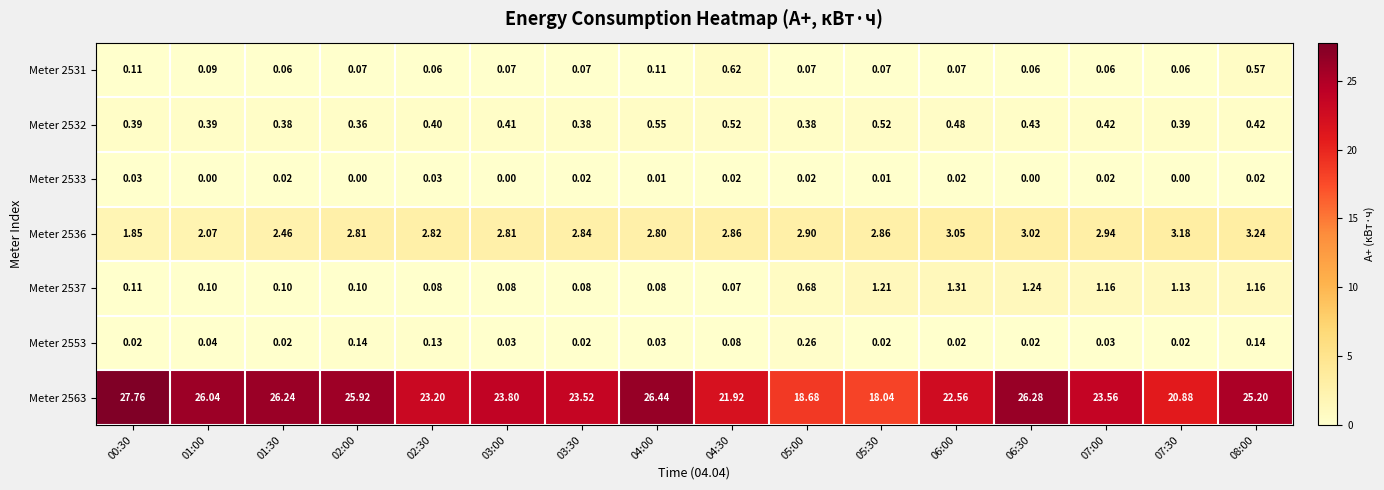

Reading left to right, extract all data points from this chart.

Meter 2531: 00:30=0.1	01:00=0.1	01:30=0.1	02:00=0.1	02:30=0.1	03:00=0.1	03:30=0.1	04:00=0.1	04:30=0.6	05:00=0.1	05:30=0.1	06:00=0.1	06:30=0.1	07:00=0.1	07:30=0.1	08:00=0.6
Meter 2532: 00:30=0.4	01:00=0.4	01:30=0.4	02:00=0.4	02:30=0.4	03:00=0.4	03:30=0.4	04:00=0.6	04:30=0.5	05:00=0.4	05:30=0.5	06:00=0.5	06:30=0.4	07:00=0.4	07:30=0.4	08:00=0.4
Meter 2533: 00:30=0.0	01:00=0.0	01:30=0.0	02:00=0.0	02:30=0.0	03:00=0.0	03:30=0.0	04:00=0.0	04:30=0.0	05:00=0.0	05:30=0.0	06:00=0.0	06:30=0.0	07:00=0.0	07:30=0.0	08:00=0.0
Meter 2536: 00:30=1.9	01:00=2.1	01:30=2.5	02:00=2.8	02:30=2.8	03:00=2.8	03:30=2.8	04:00=2.8	04:30=2.9	05:00=2.9	05:30=2.9	06:00=3.0	06:30=3.0	07:00=2.9	07:30=3.2	08:00=3.2
Meter 2537: 00:30=0.1	01:00=0.1	01:30=0.1	02:00=0.1	02:30=0.1	03:00=0.1	03:30=0.1	04:00=0.1	04:30=0.1	05:00=0.7	05:30=1.2	06:00=1.3	06:30=1.2	07:00=1.2	07:30=1.1	08:00=1.2
Meter 2553: 00:30=0.0	01:00=0.0	01:30=0.0	02:00=0.1	02:30=0.1	03:00=0.0	03:30=0.0	04:00=0.0	04:30=0.1	05:00=0.3	05:30=0.0	06:00=0.0	06:30=0.0	07:00=0.0	07:30=0.0	08:00=0.1
Meter 2563: 00:30=27.8	01:00=26.0	01:30=26.2	02:00=25.9	02:30=23.2	03:00=23.8	03:30=23.5	04:00=26.4	04:30=21.9	05:00=18.7	05:30=18.0	06:00=22.6	06:30=26.3	07:00=23.6	07:30=20.9	08:00=25.2